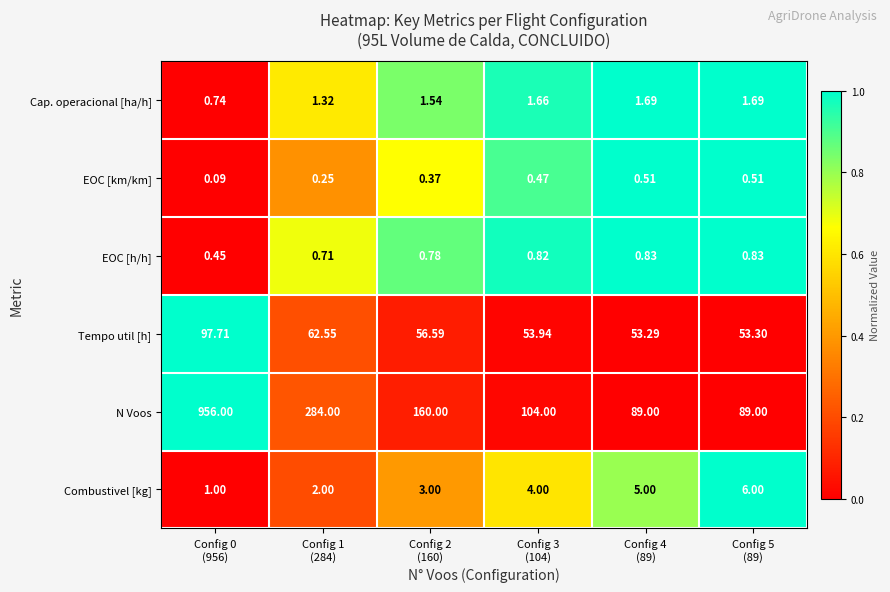

List the series in order of their peak value, lowest first.

EOC [km/km], EOC [h/h], Cap. operacional [ha/h], Combustivel [kg], Tempo util [h], N Voos